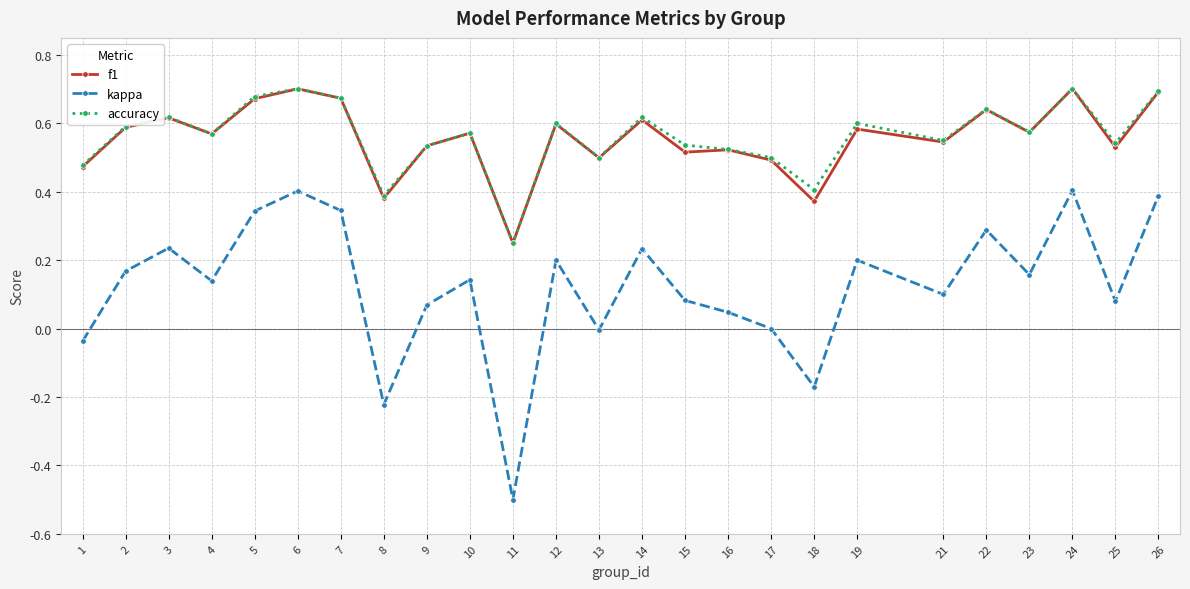

Which series has the largest range (max minus min)?

kappa